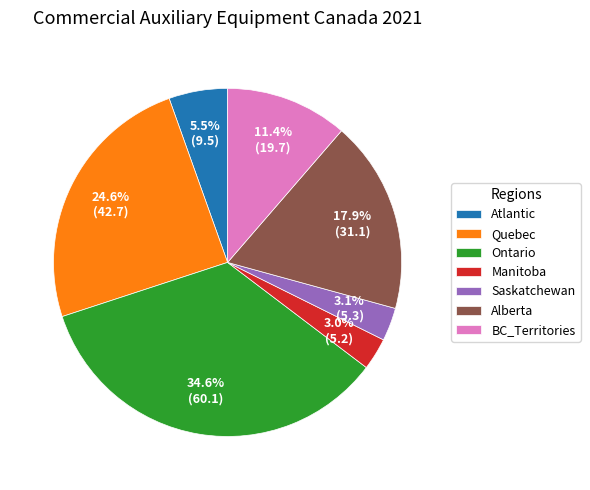

Which has a higher value, Quebec or Alberta?

Quebec